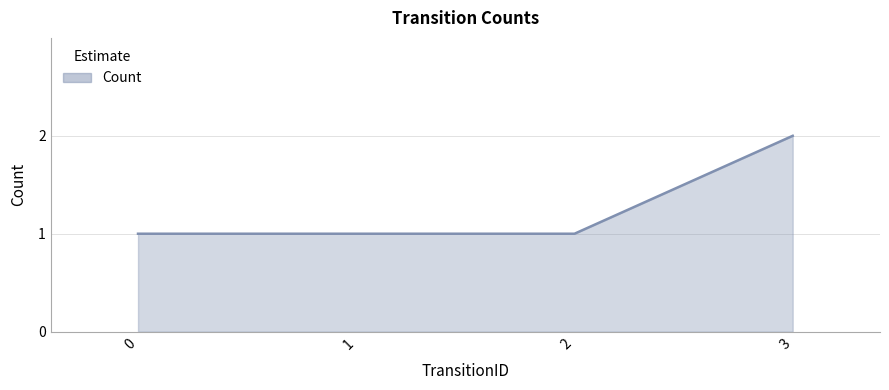

True or false: the data shows 1 at 1.

True